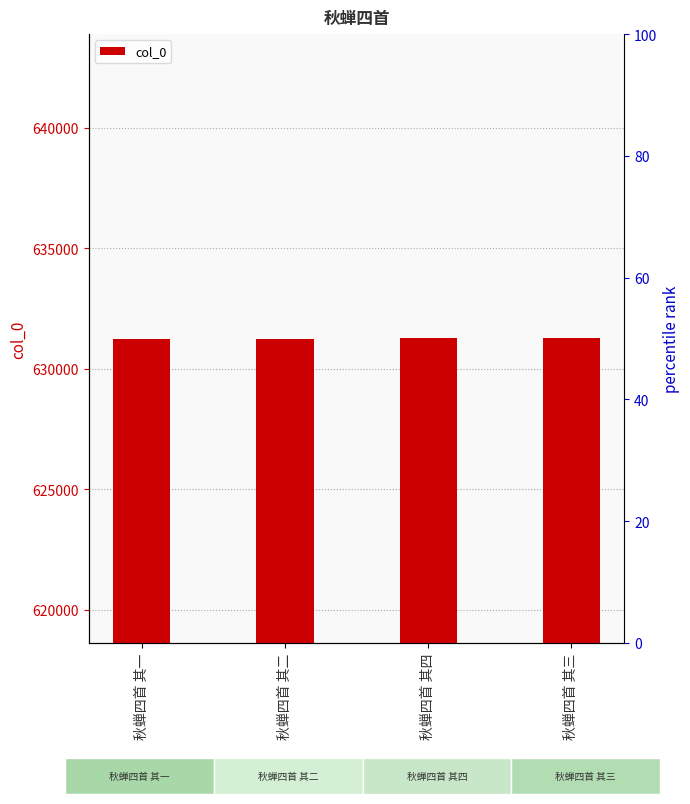

Where is the data nearest to the value 631253?

秋蝉四首 其二